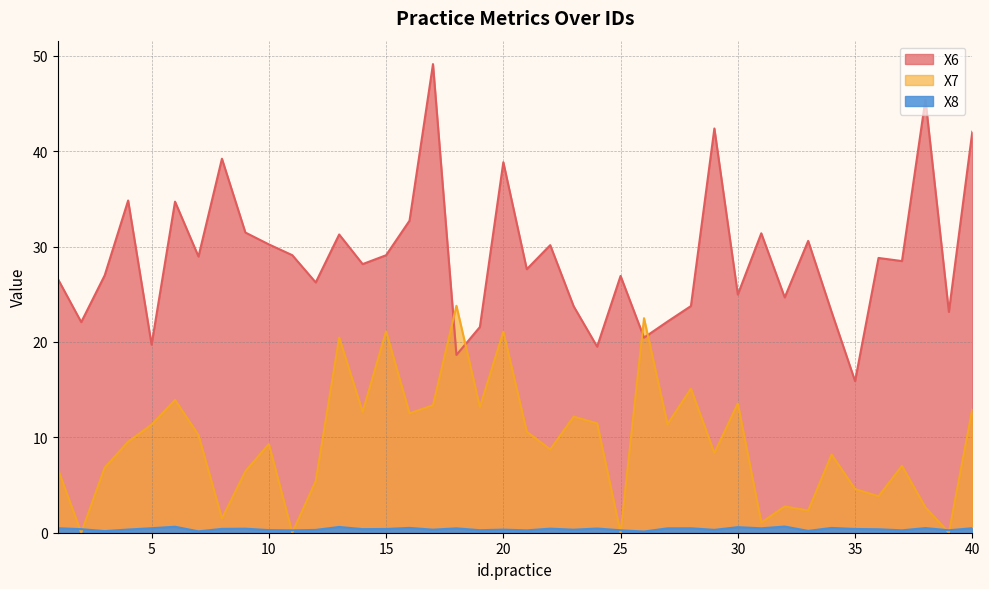

Which category has the lowest value in the X6 series?

35